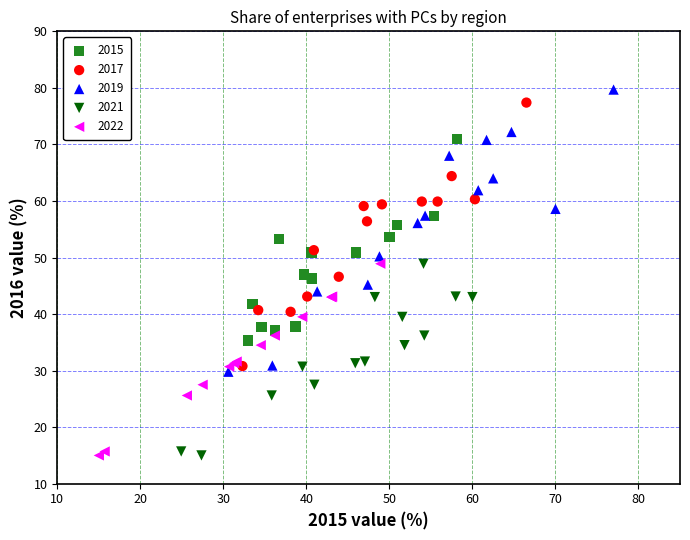

Which series has the largest Y range (max minus min)?

2019